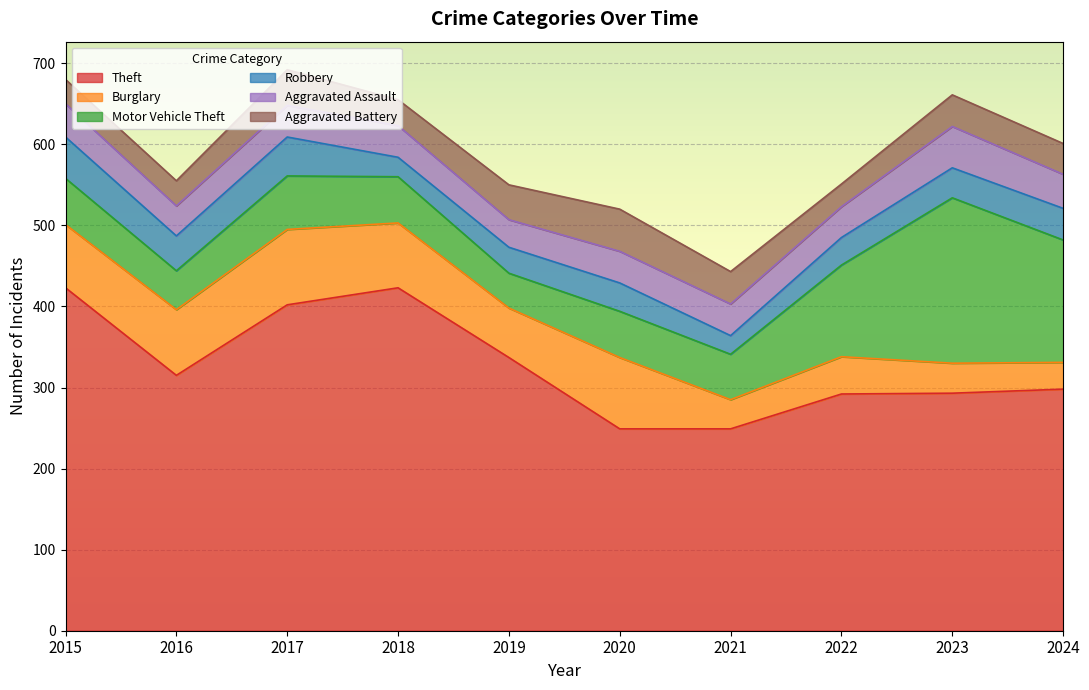

Which category has the lowest value in the Aggravated Assault series?

2019